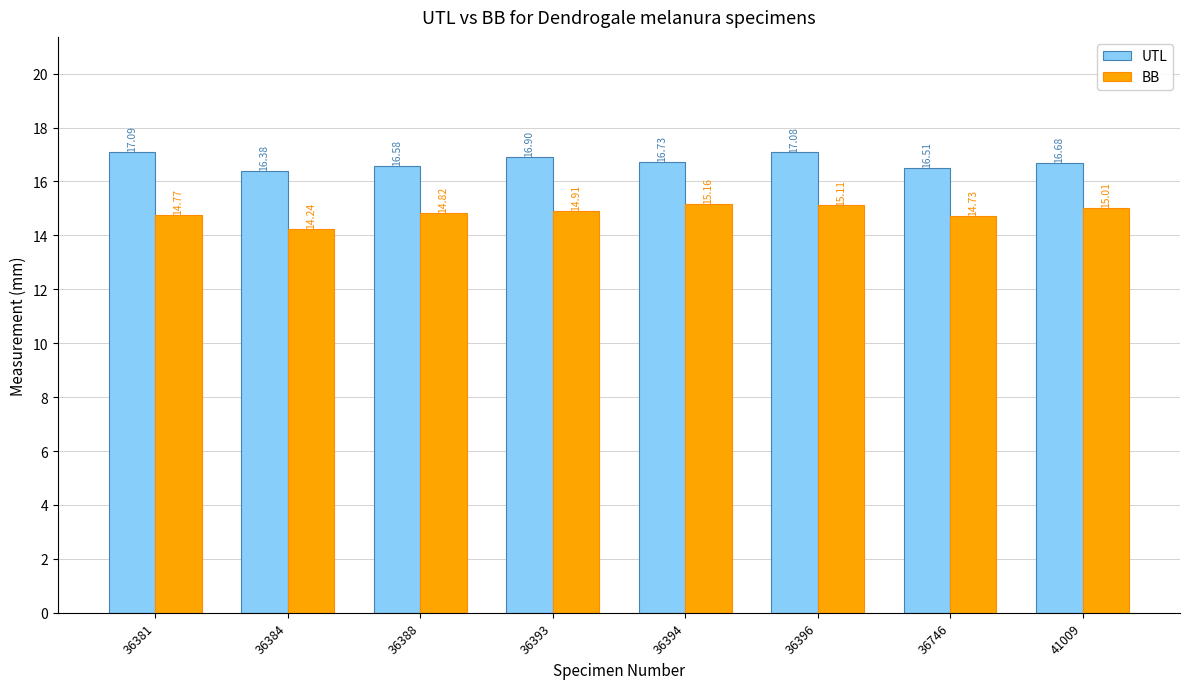

Rank the series at 36388 from highest to lowest value.

UTL, BB